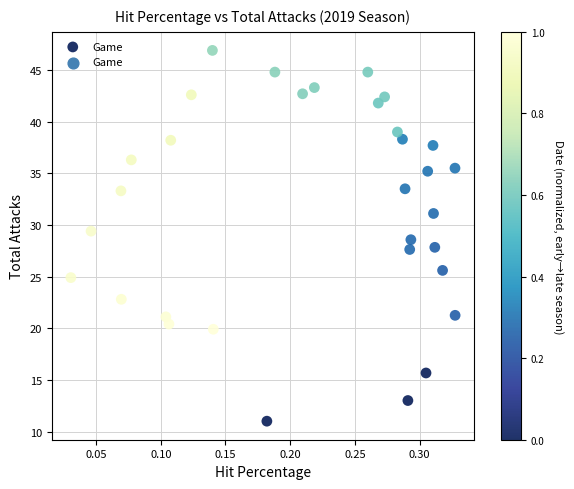

What is the range of Y values (max minus min)?

35.9